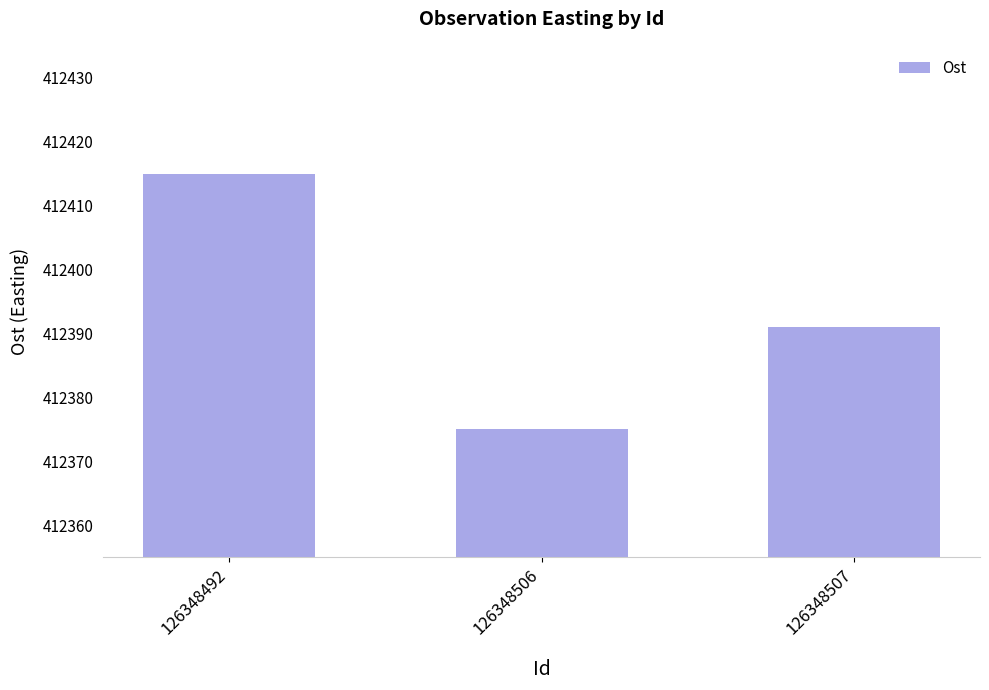

What is the change in value from 126348492 to 126348507?

-24